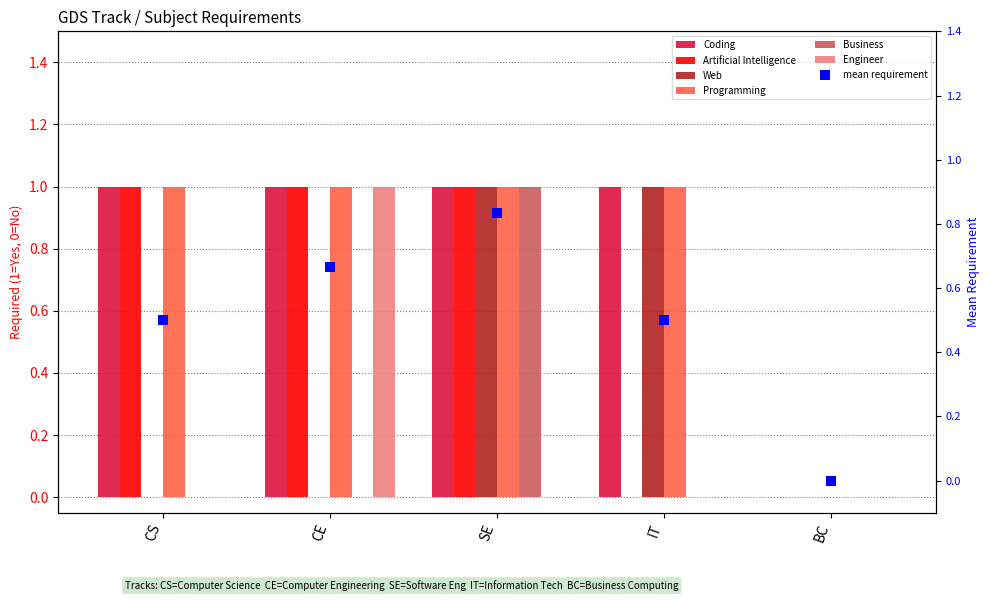

At how many categories does at least one series exceed 0?

4